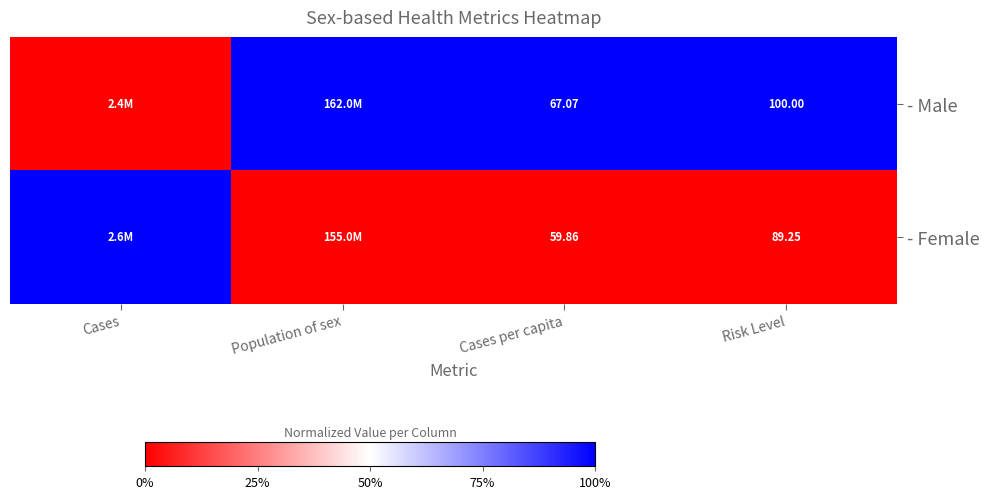

Rank the series at Cases per capita from lowest to highest value.

- Female, - Male